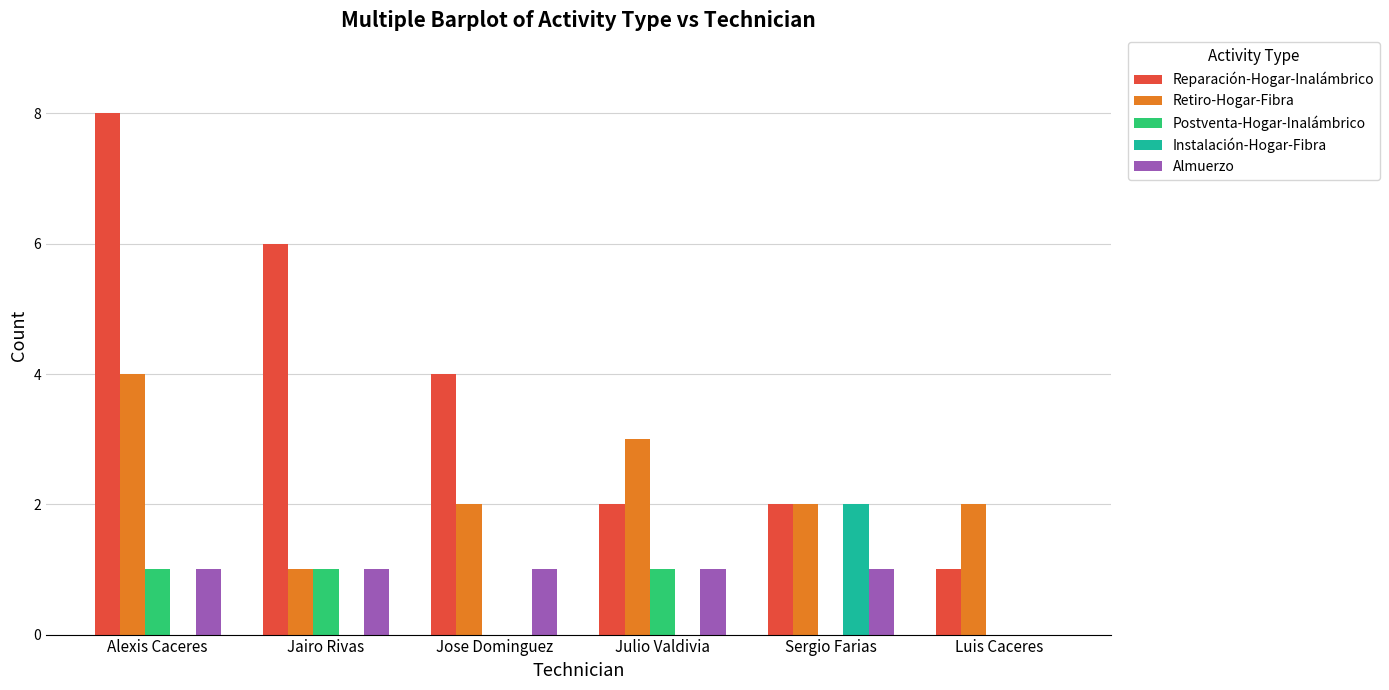

Between Jose Dominguez and Julio Valdivia, which series saw the biggest shift?

Reparación-Hogar-Inalámbrico